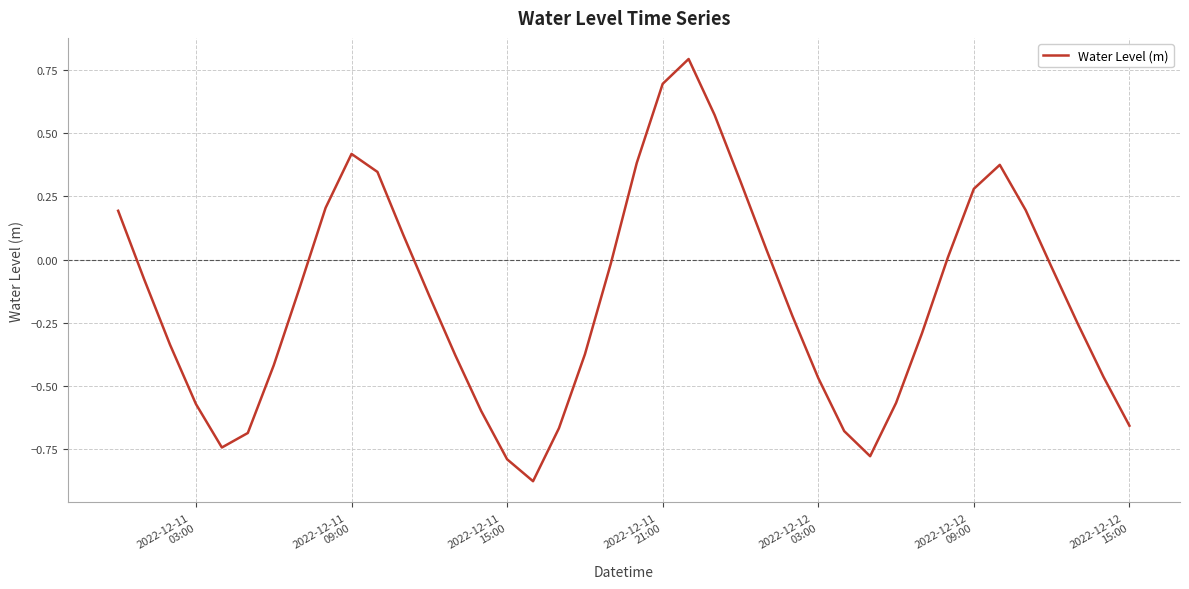

What is the difference between the maximum and minimum values?

1.7